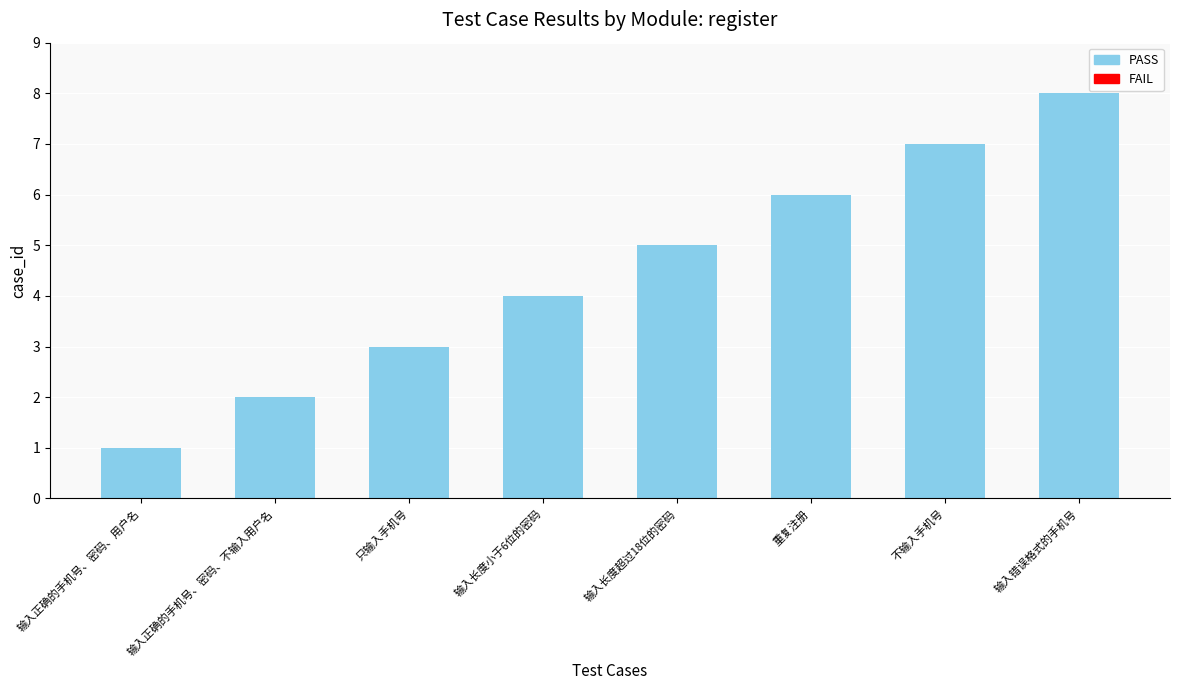

Which has a higher value, 只输入手机号 or 输入正确的手机号、密码、不输入用户名?

只输入手机号